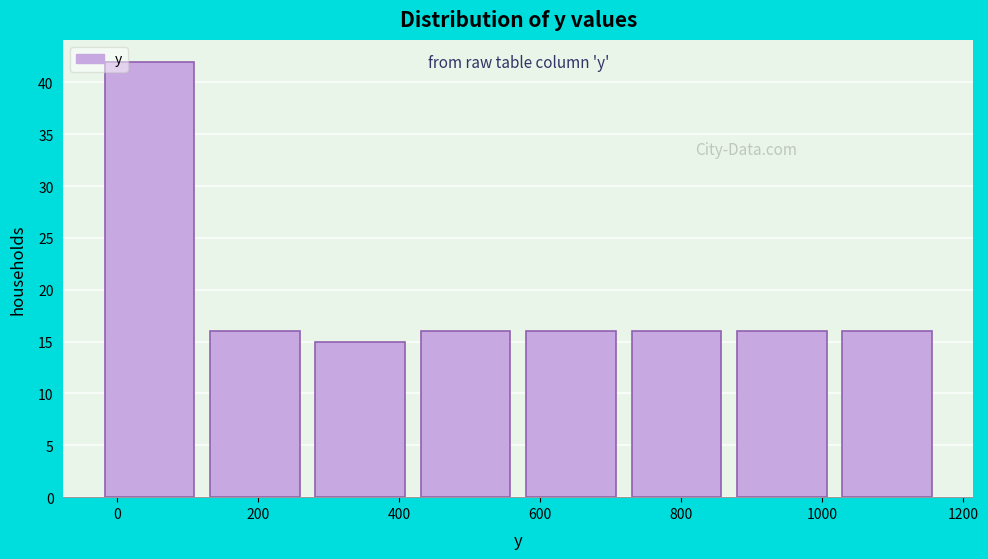

Which range on the x-axis has the tallest bar?

-20 to 140